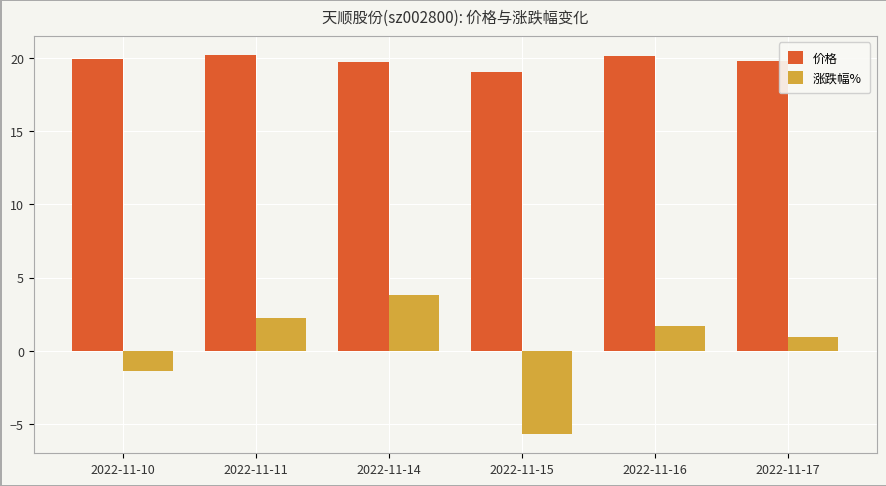

What is the difference between the maximum and minimum values in the 价格 series?

1.2